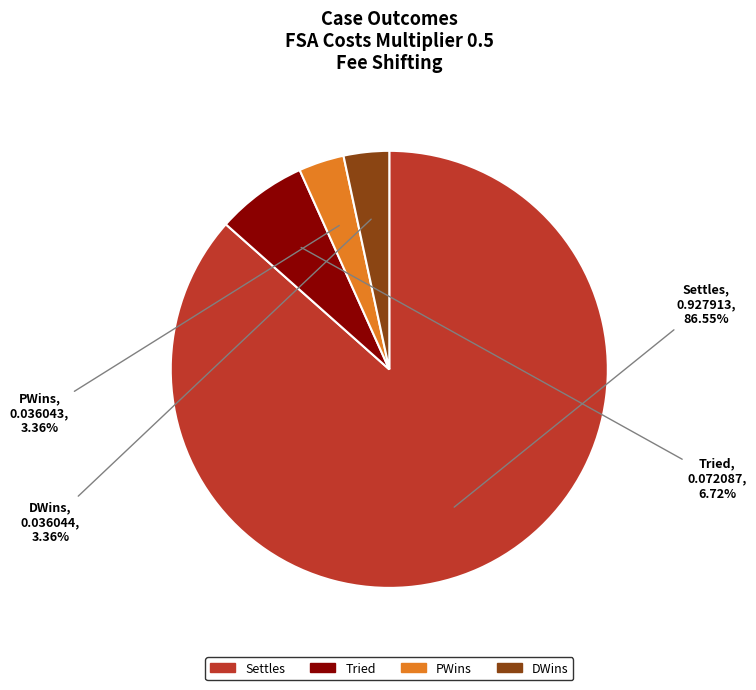

Is the sum of Tried and Settles greater than half?

Yes